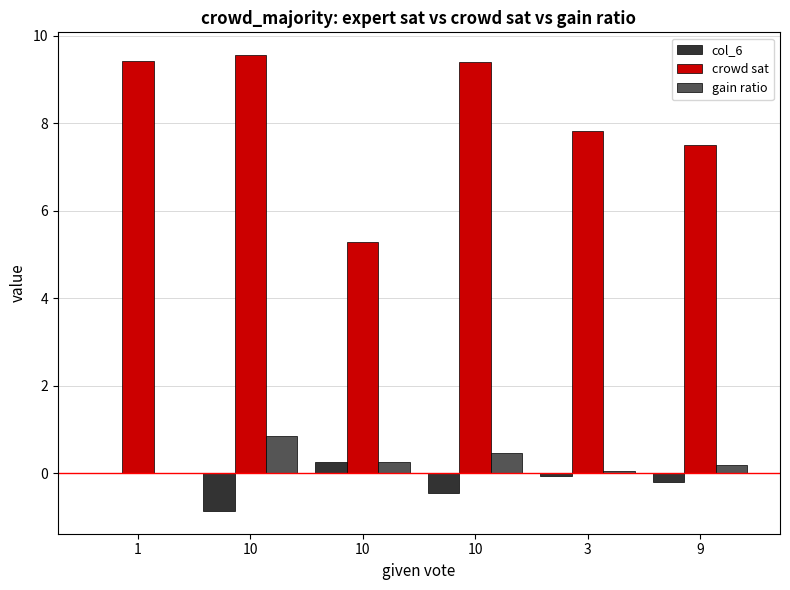

What is the smallest value displayed?

-0.9